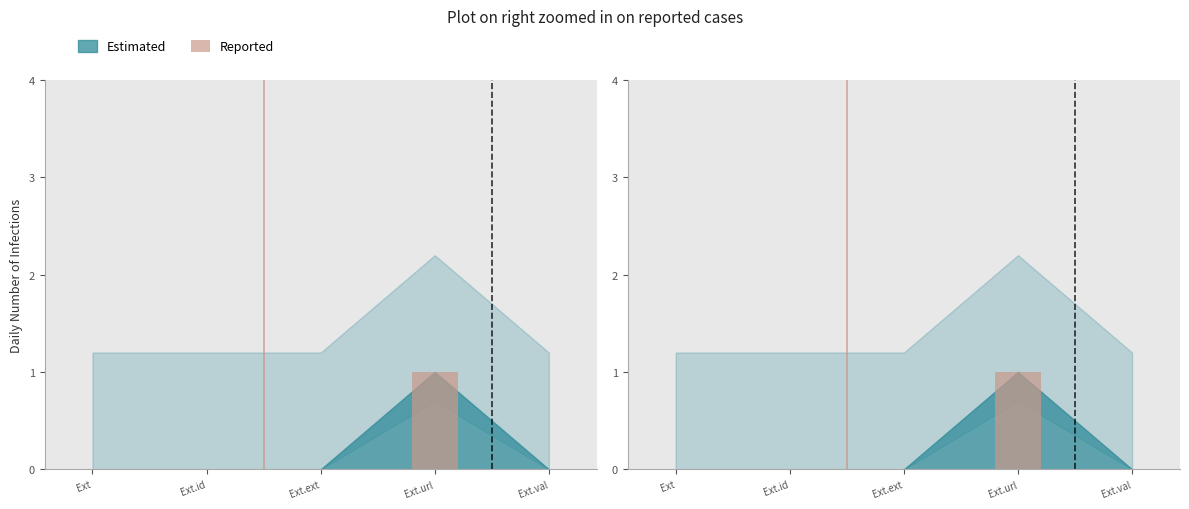

At which category does the chart reach its peak across all series?

Ext.url